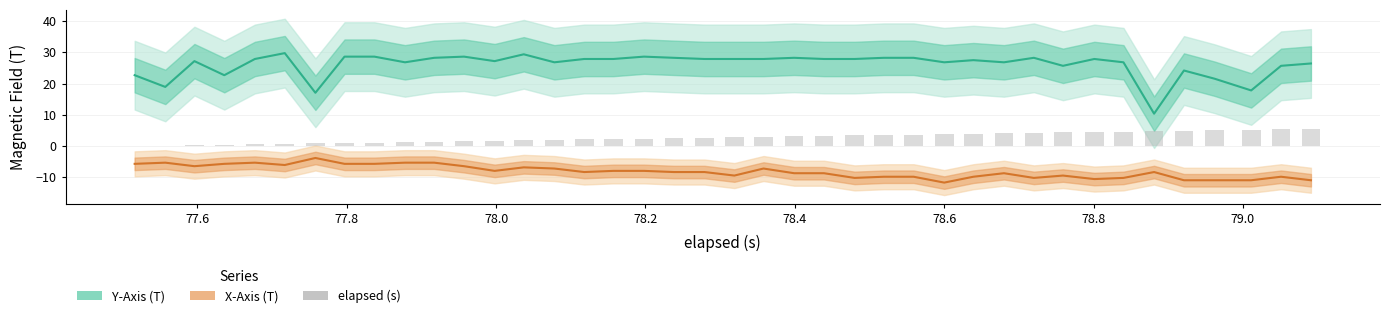

What is the average value?

2.7